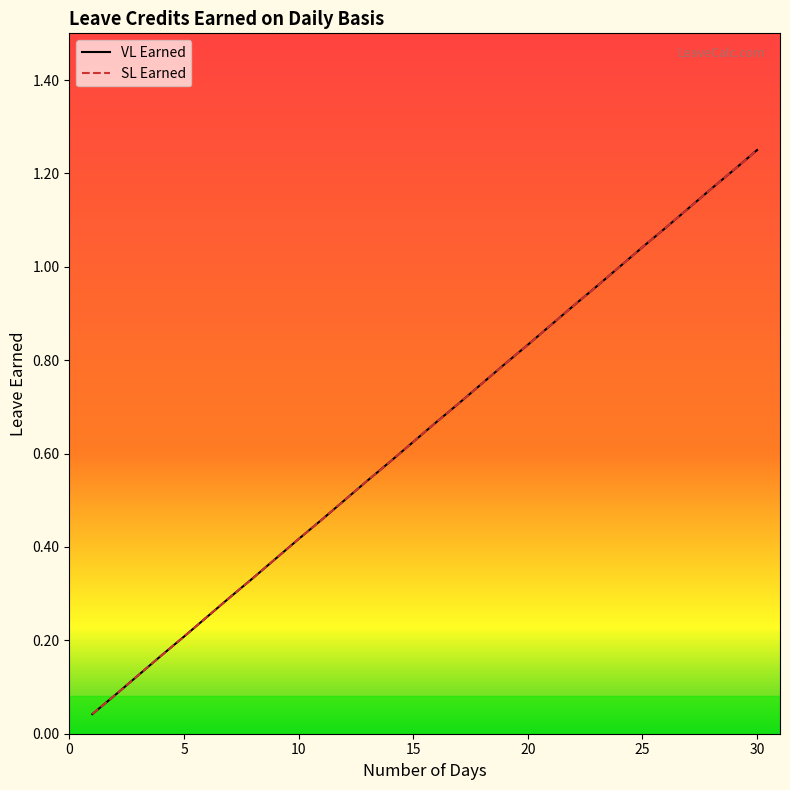

List the labels in order of SL Earned value, largest first.

30, 29, 28, 27, 26, 25, 24, 23, 22, 21, 20, 19, 18, 17, 16, 15, 14, 13, 12, 11, 10, 9, 8, 7, 6, 5, 4, 3, 2, 1